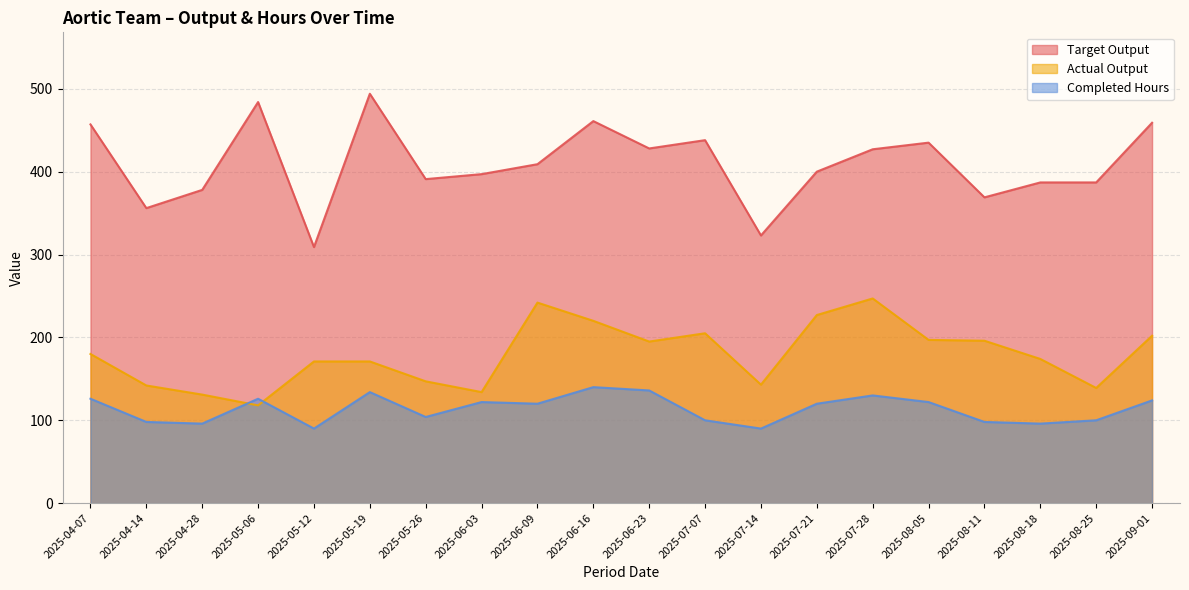

What are all the series names shown in the legend?

Target Output, Actual Output, Completed Hours